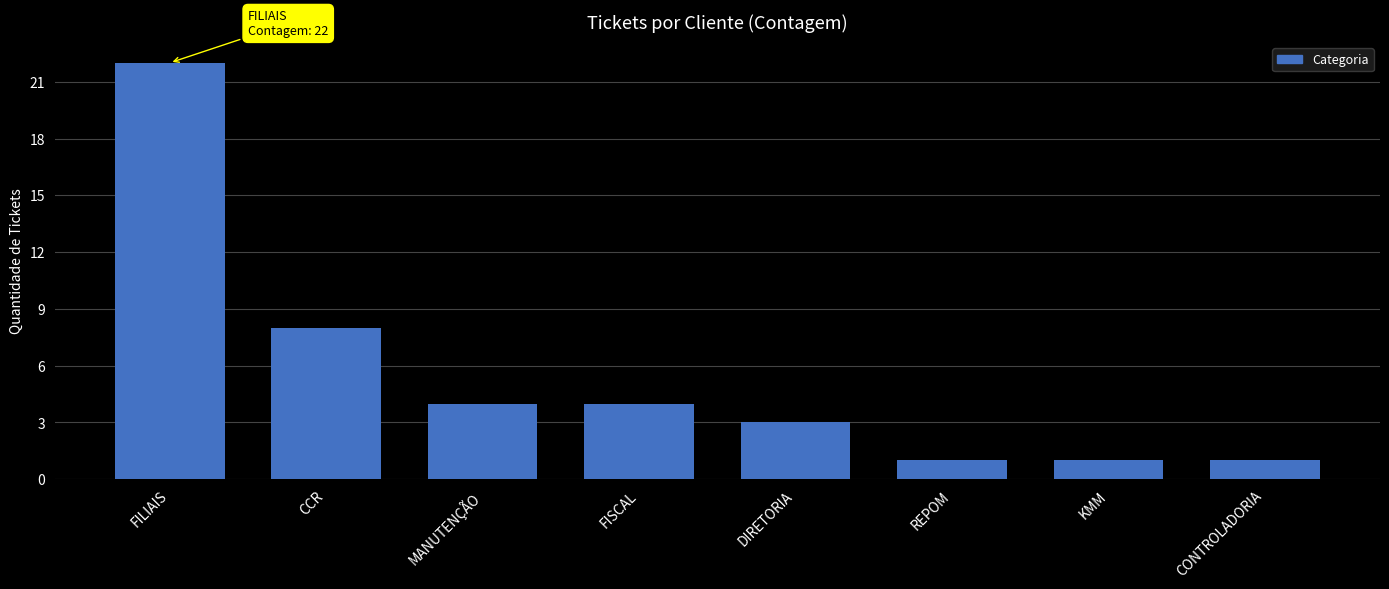

What value does the data have at MANUTENÇÃO?

4